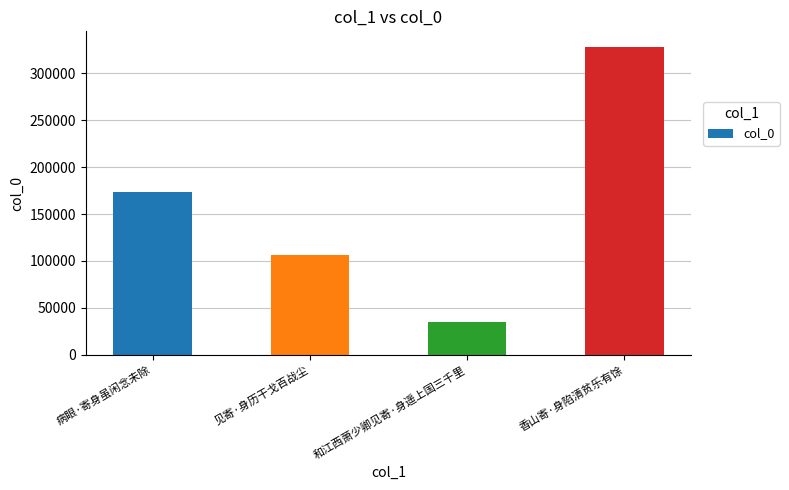

Where is the data nearest to the value 181680?

病眼·寄身虽闲念未除